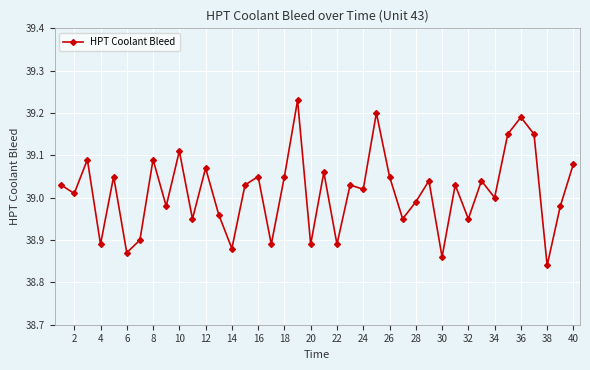

What is the difference between the second highest and minimum values?

0.4